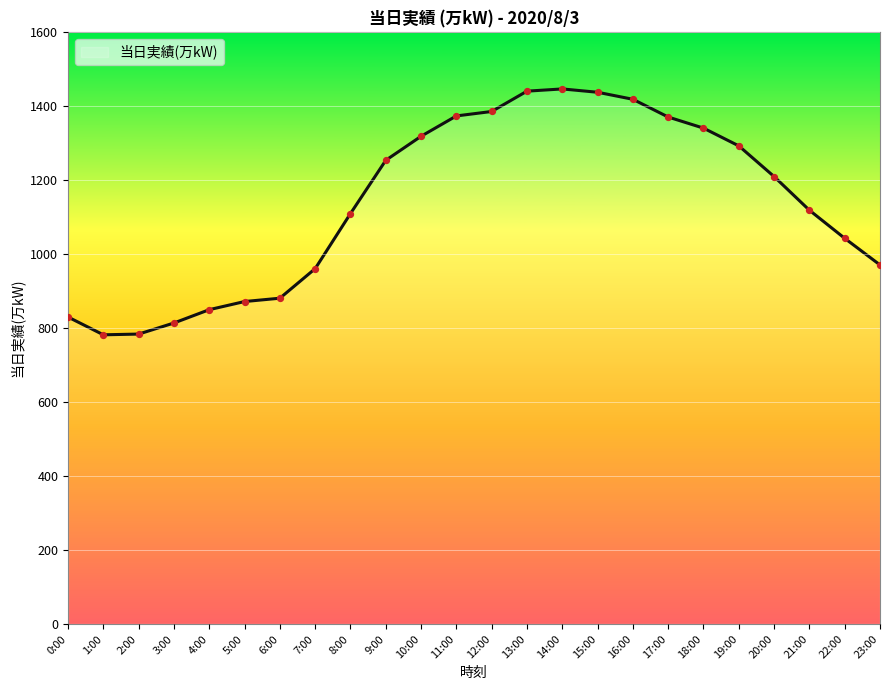

Approximately how many times larger is the value at 12:00 compared to 15:00?

1.0